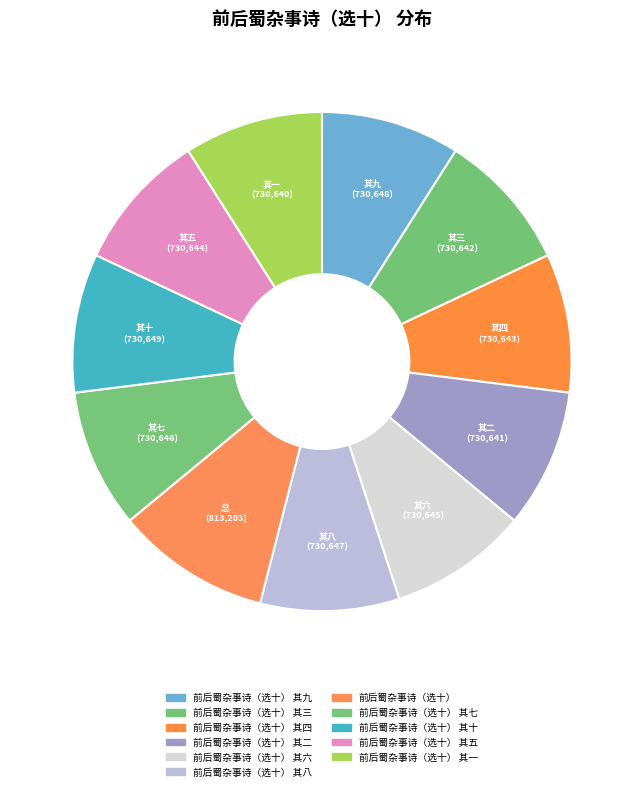

Is there any slice that represents more than half of the pie?

No